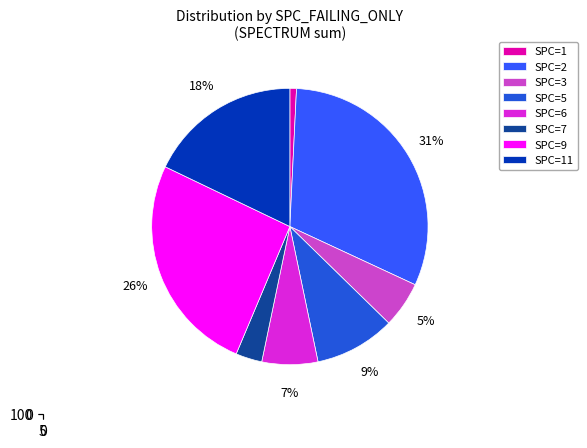

Does 5 account for over 50% of the chart?

No